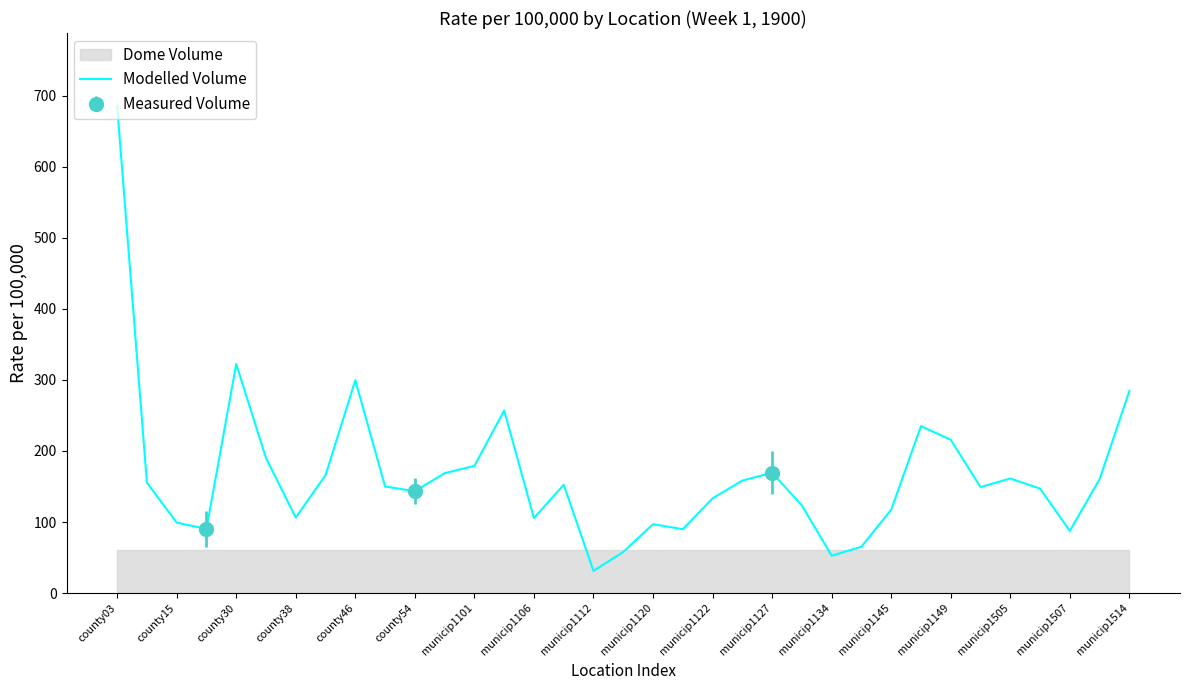

What is the maximum value shown in the chart?

685.4